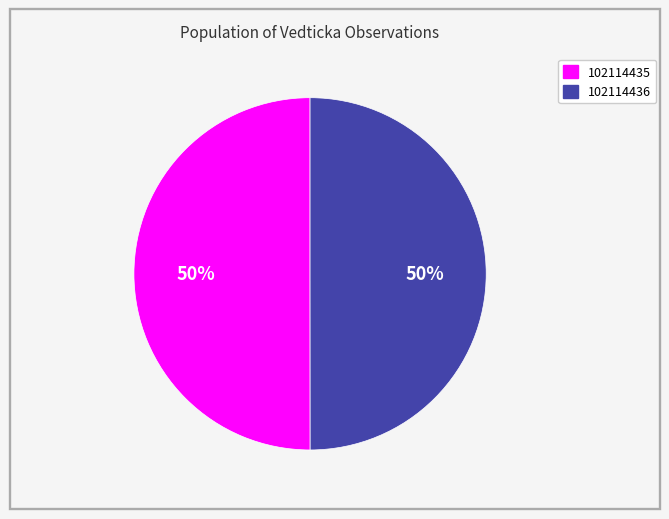

What percentage is the 102114435 slice, to the nearest percent?

50%